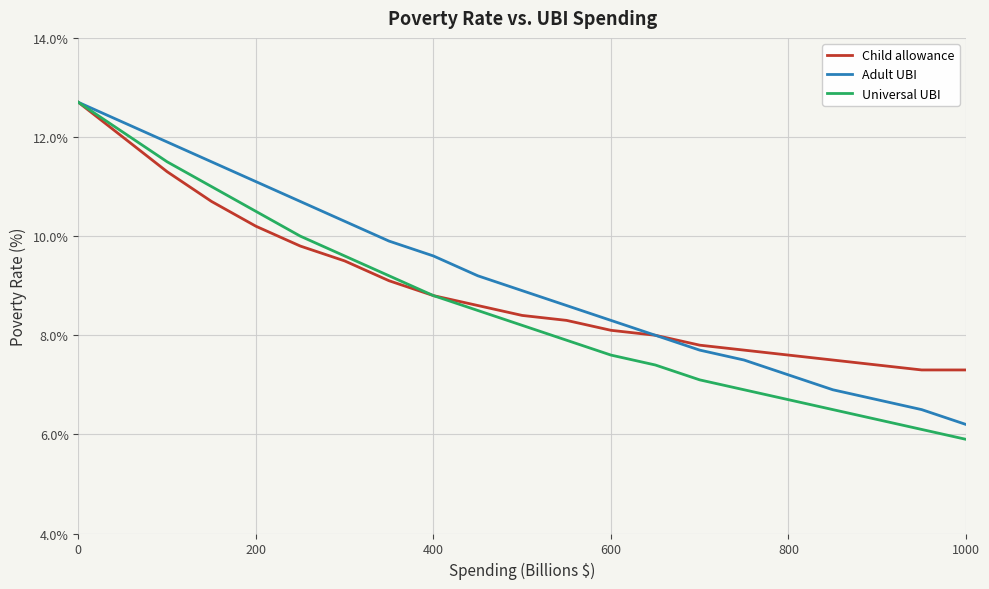

What is the average value of the Universal UBI series?

8.6